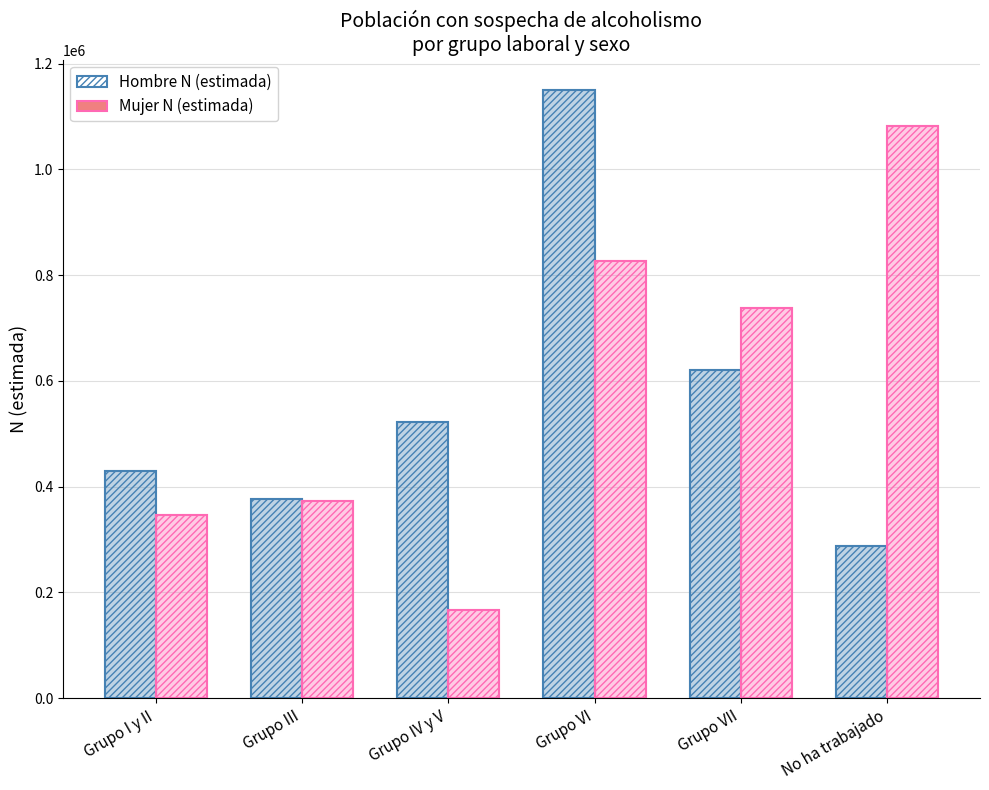

What is the label of the 3rd bar from the right?

Grupo VI